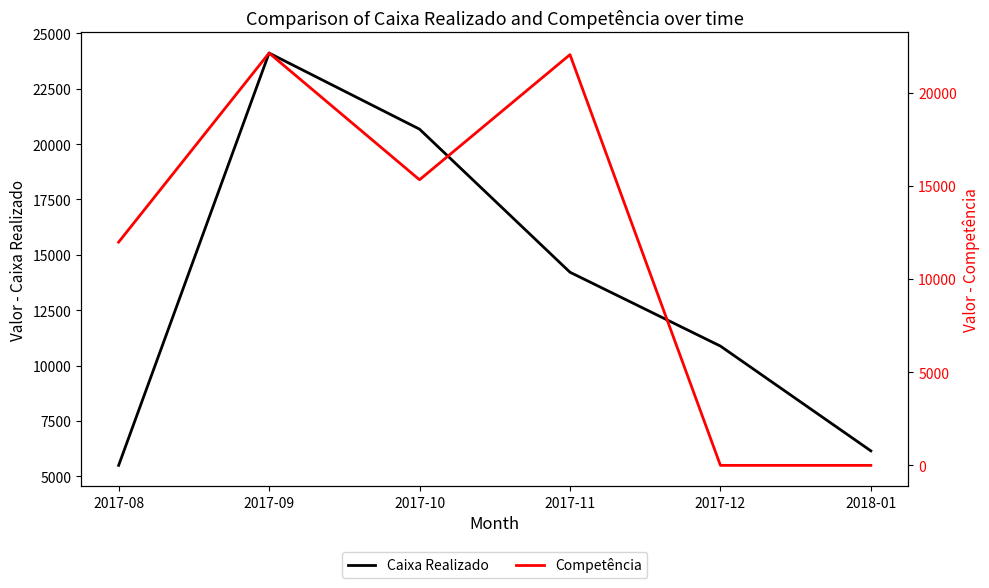

Reading left to right, what are all the values shown in this chart?

Caixa Realizado: 5502	24109	20675	14218	10885	6156
Competência: 11983	22132	15330	22046	0	0